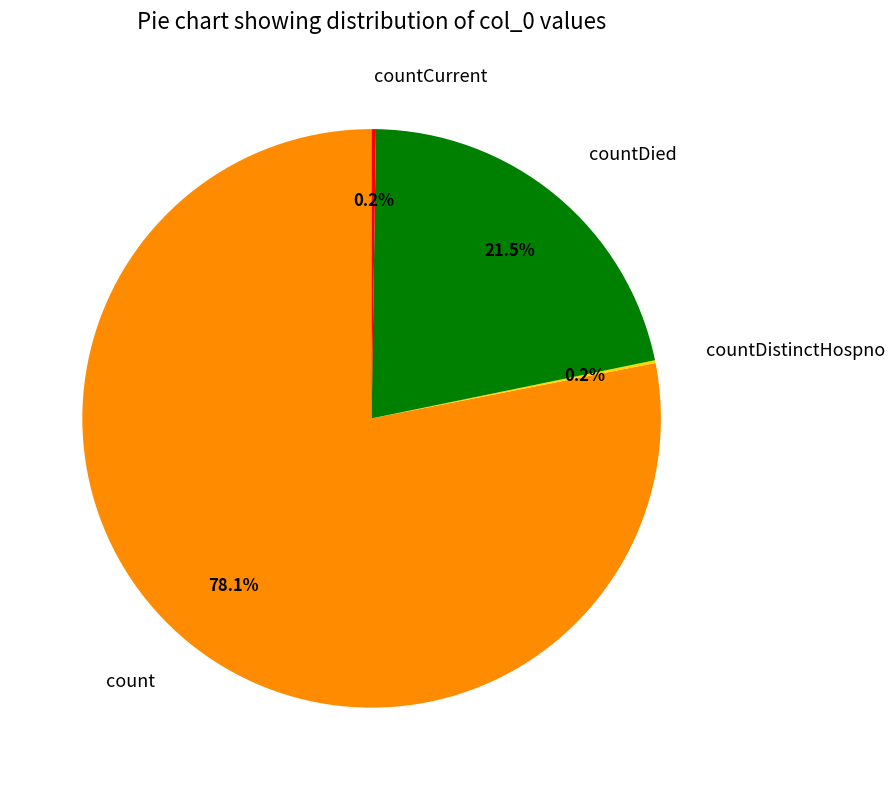

Which category has the biggest portion of the pie?

count